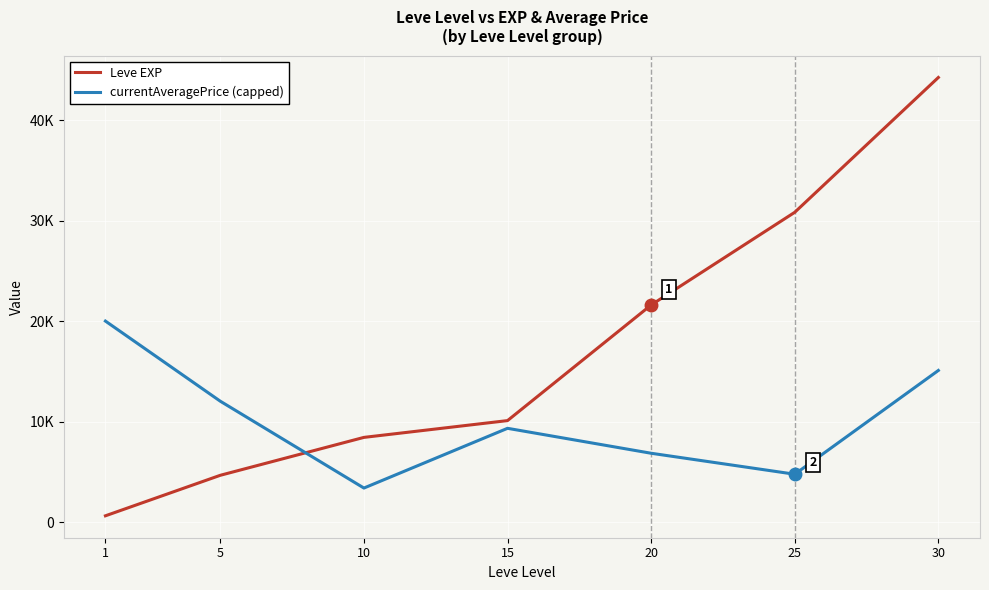

Rank the series at 5 from lowest to highest value.

Leve EXP, currentAveragePrice (capped)